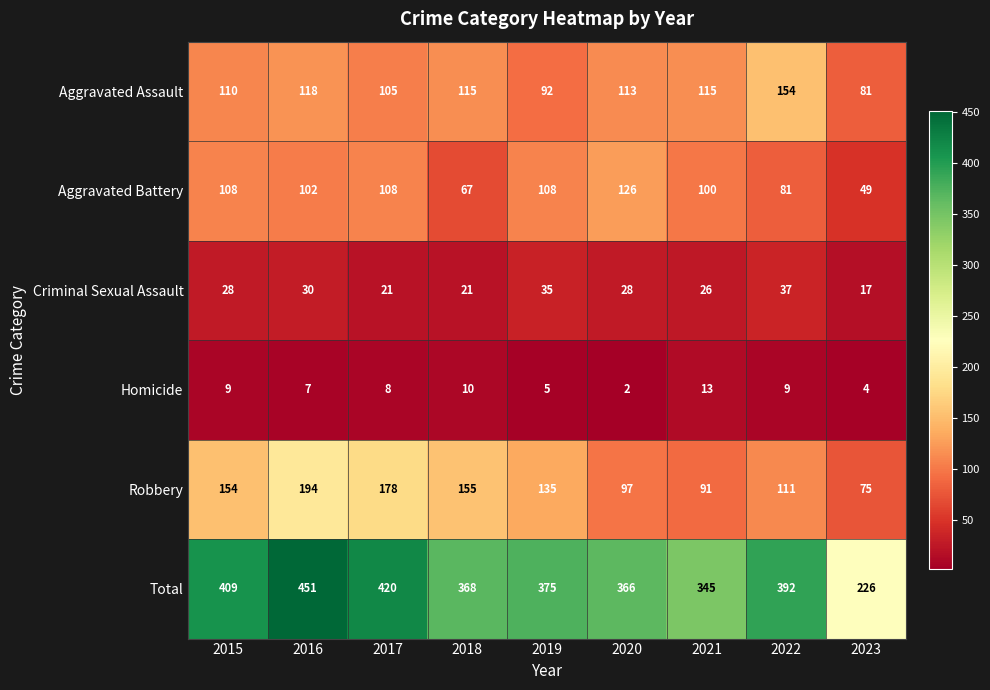

Where does the Aggravated Battery series first go above 102?

2015